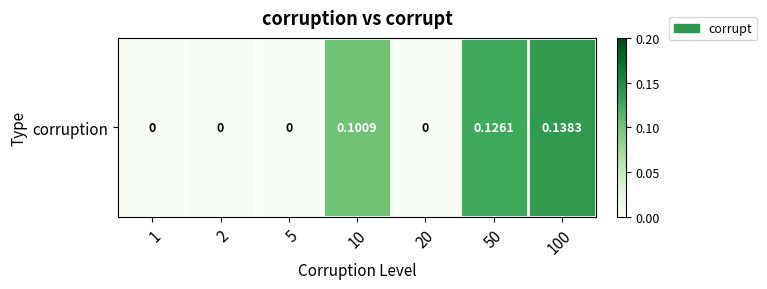

Reading right to left, transcribe all the data shown in this chart.

100=0.1	50=0.1	20=0.0	10=0.1	5=0.0	2=0.0	1=0.0